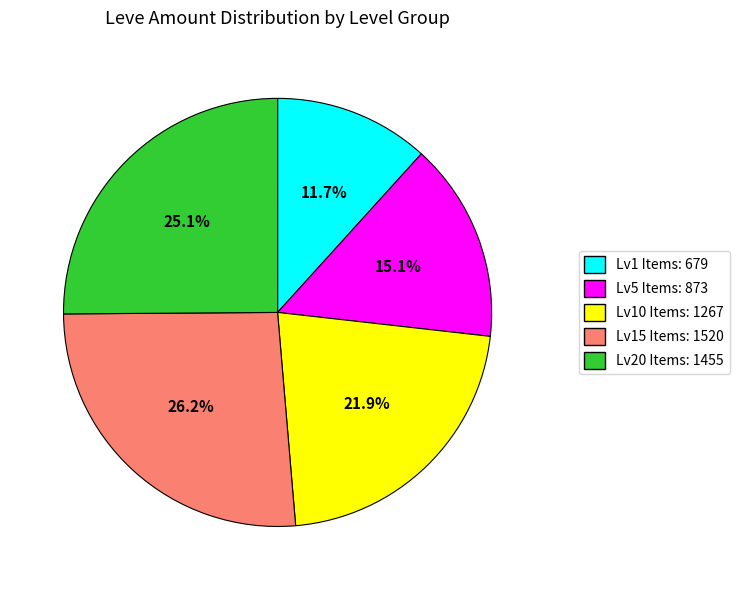

Approximately how many times larger is the value at Lv20 Items: 1455 compared to Lv10 Items: 1267?

1.1